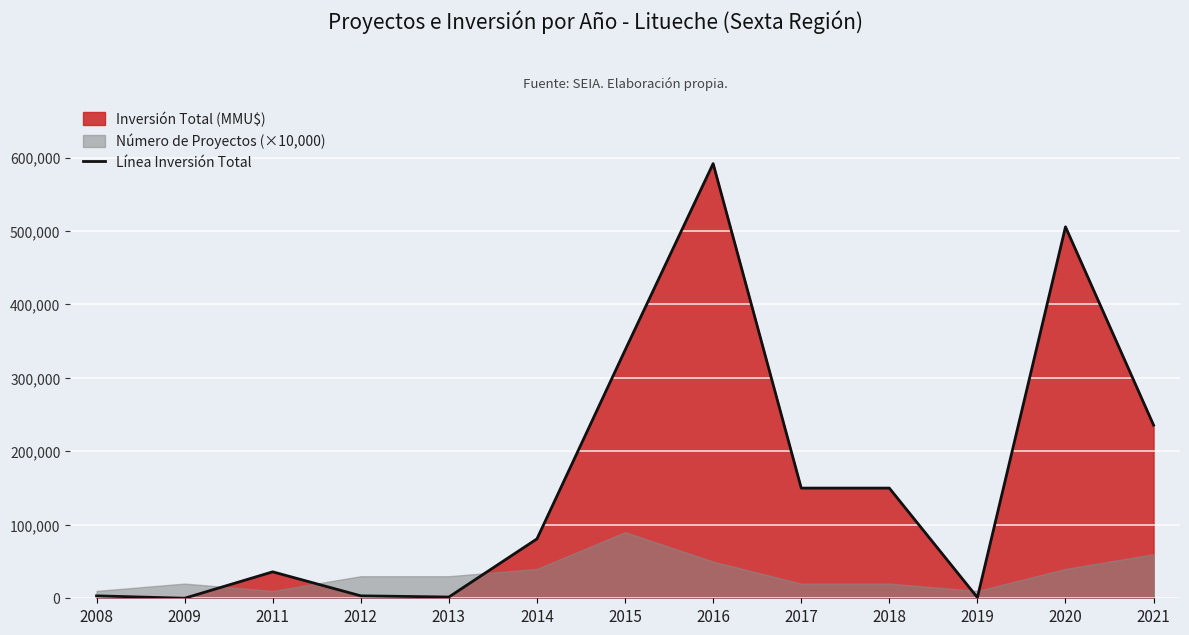

The value of Línea Inversión Total at 2018 is 150000. True or false?

True